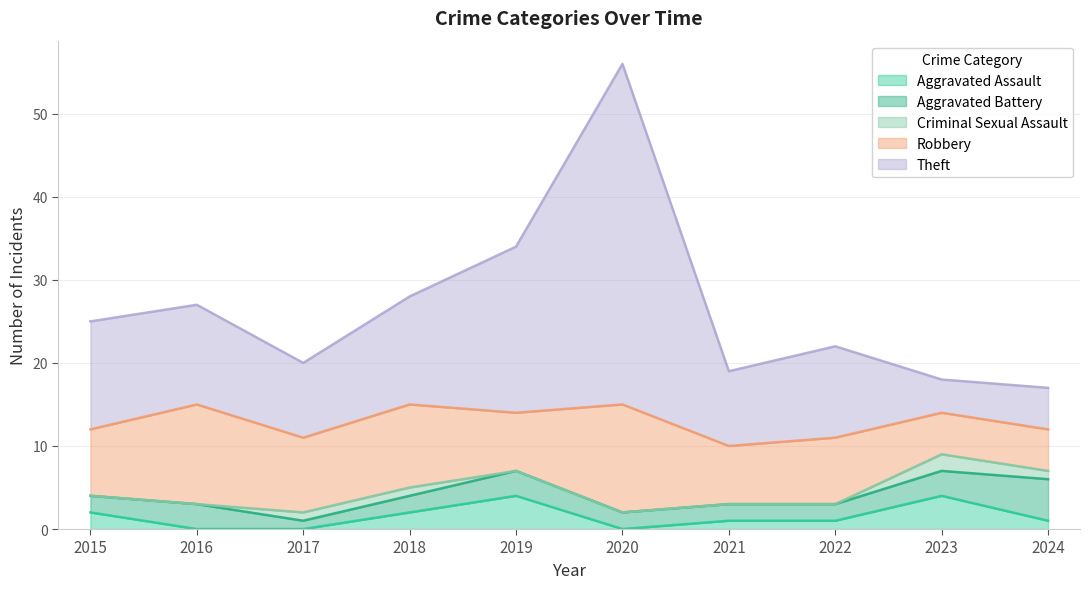

What is the difference between the maximum and second lowest values in the Aggravated Battery series?

3